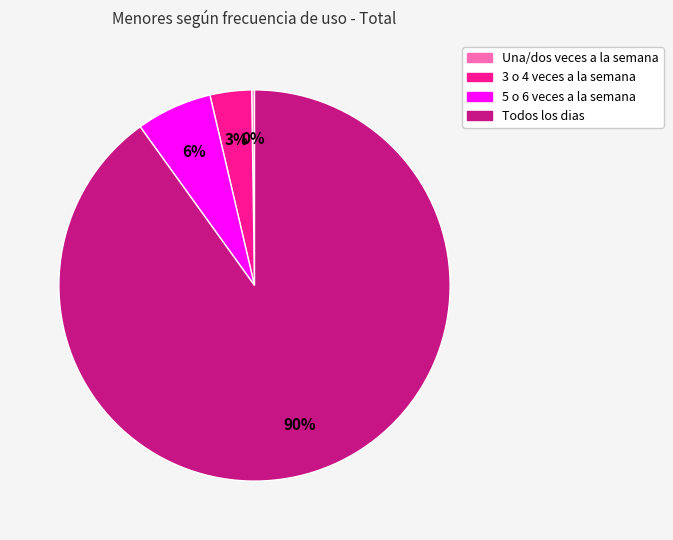

Which slice is the largest?

Todos los dias